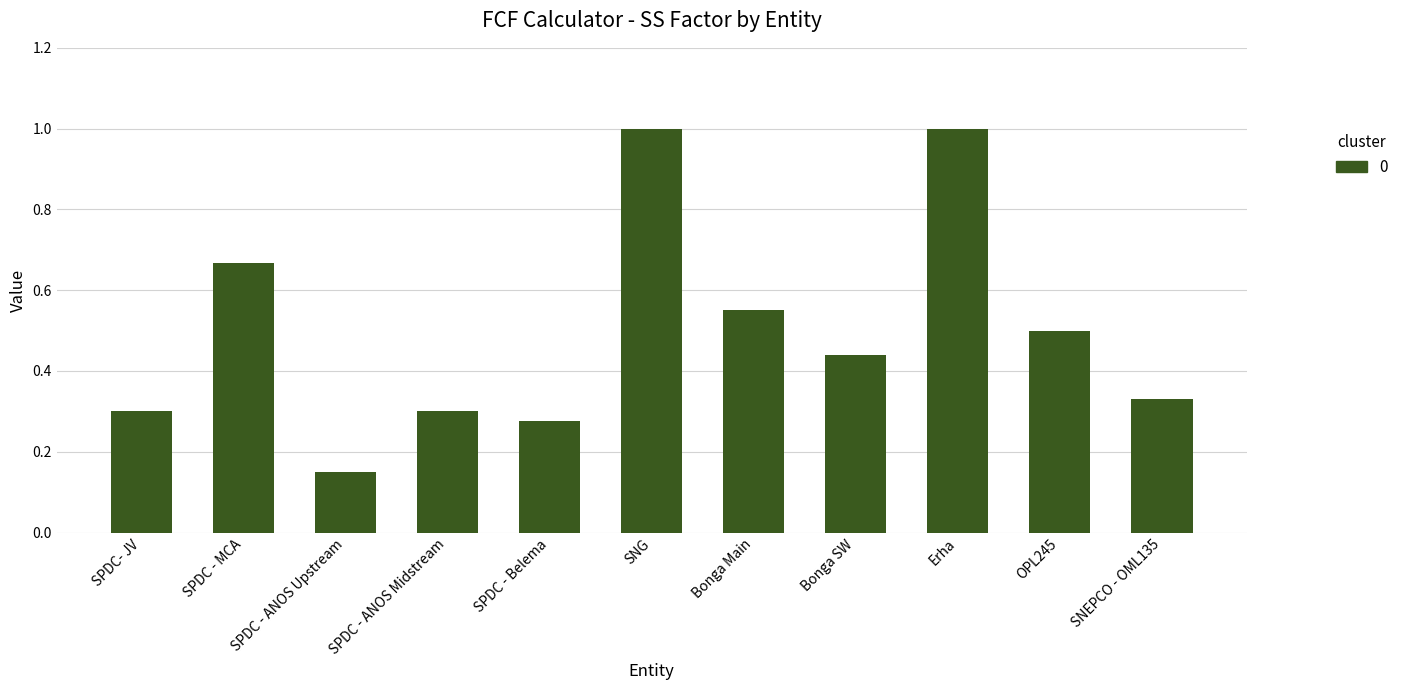

What is the label of the 8th bar from the right?

SPDC - ANOS Midstream